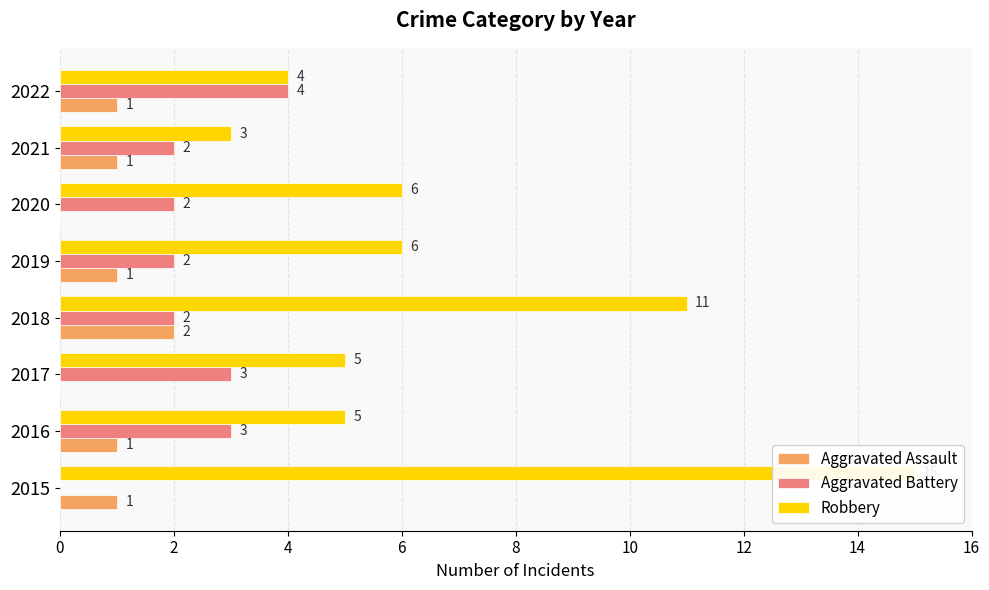

How many values in the Aggravated Assault series exceed 1?

1